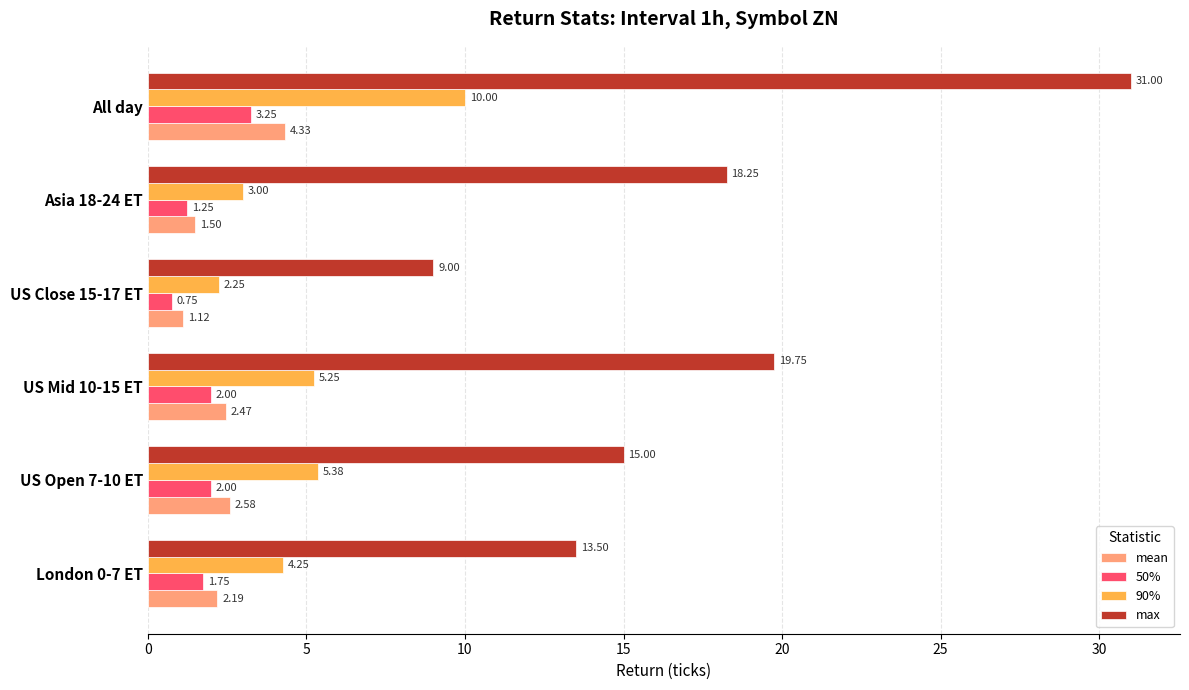

What is the sum of all max values?

106.5